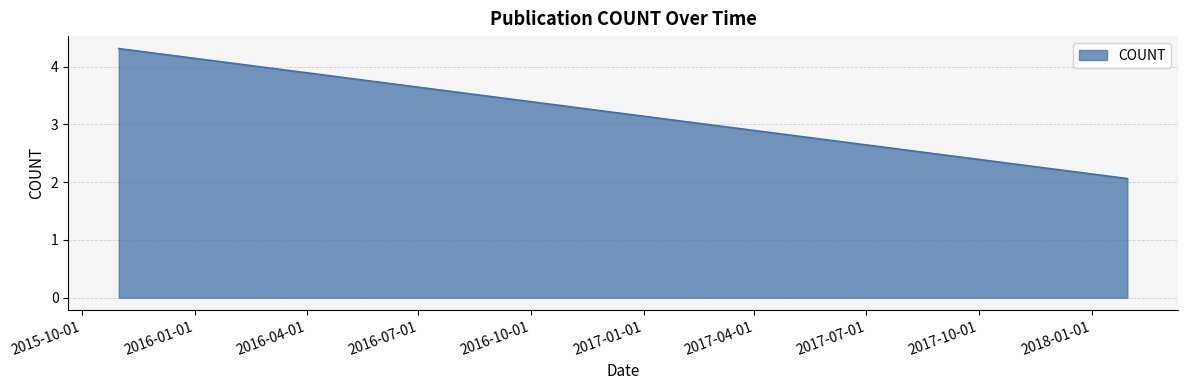

What is the minimum value shown in the chart?

2.1